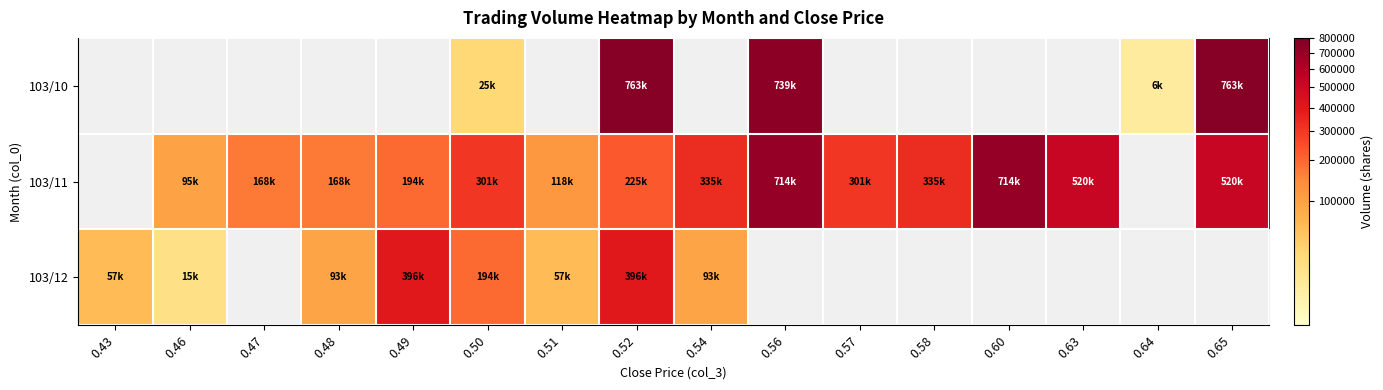

Which has a higher value, 0.65 or 0.52?

0.65